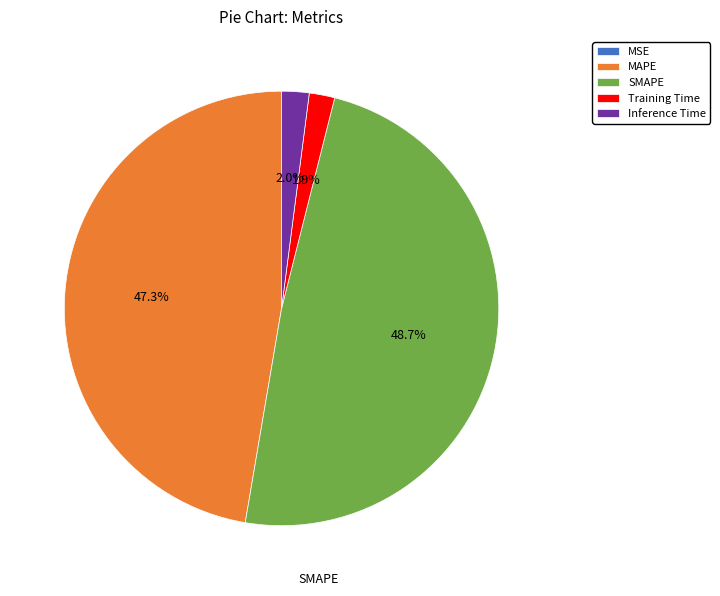

How much of the chart is everything except MAPE?

52.7%